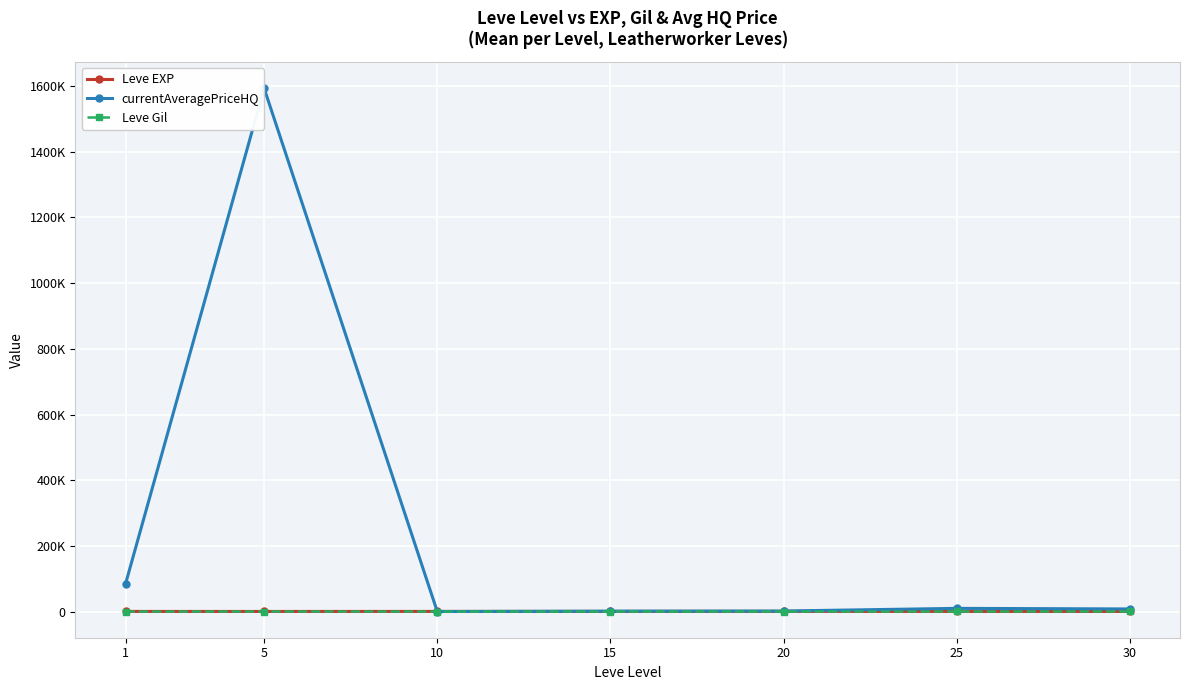

How many intersections are there between currentAveragePriceHQ and Leve EXP?

2